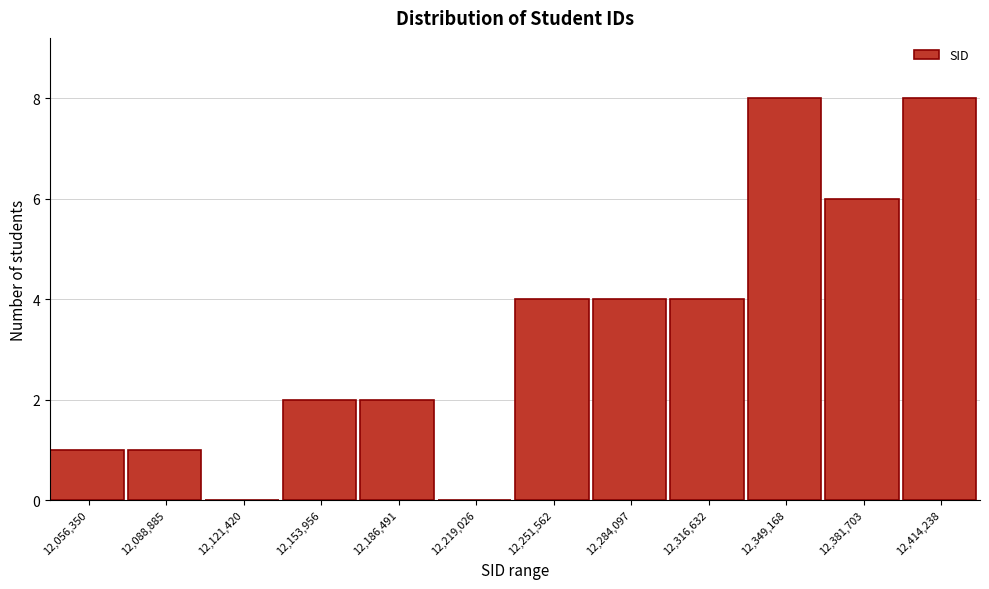

Reading left to right, transcribe all the data shown in this chart.

12,056,350=1	12,088,885=1	12,121,420=0	12,153,956=2	12,186,491=2	12,219,026=0	12,251,562=4	12,284,097=4	12,316,632=4	12,349,168=8	12,381,703=6	12,414,238=8